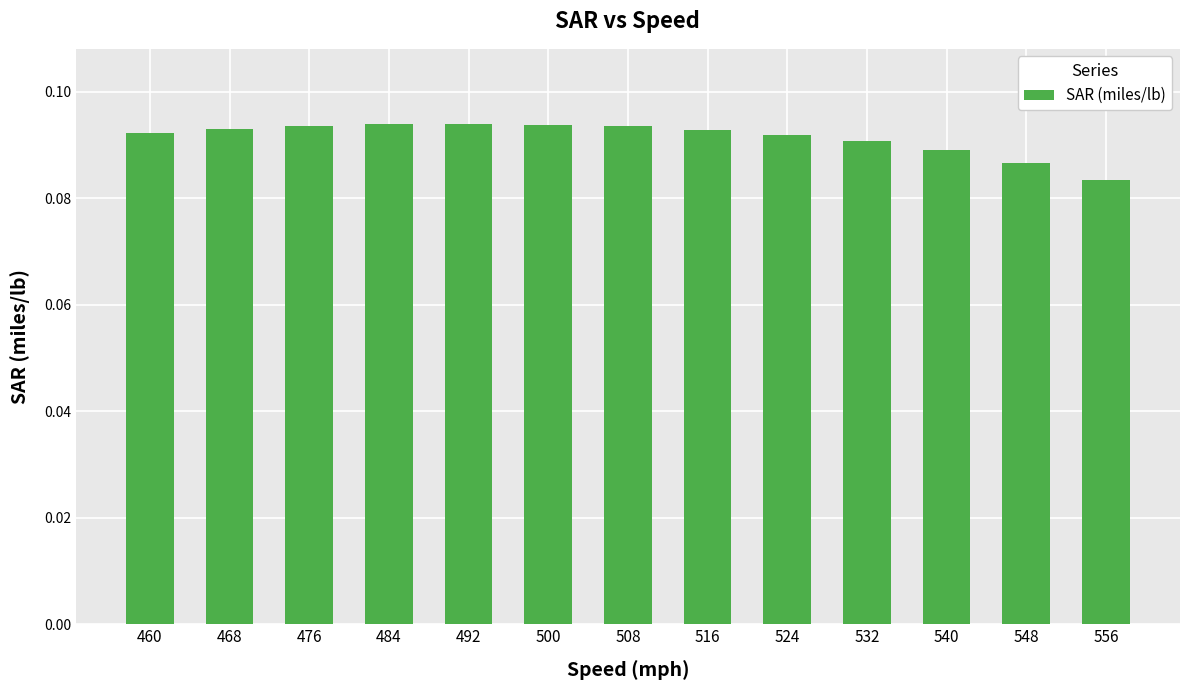

At which label is the value closest to 0?

556